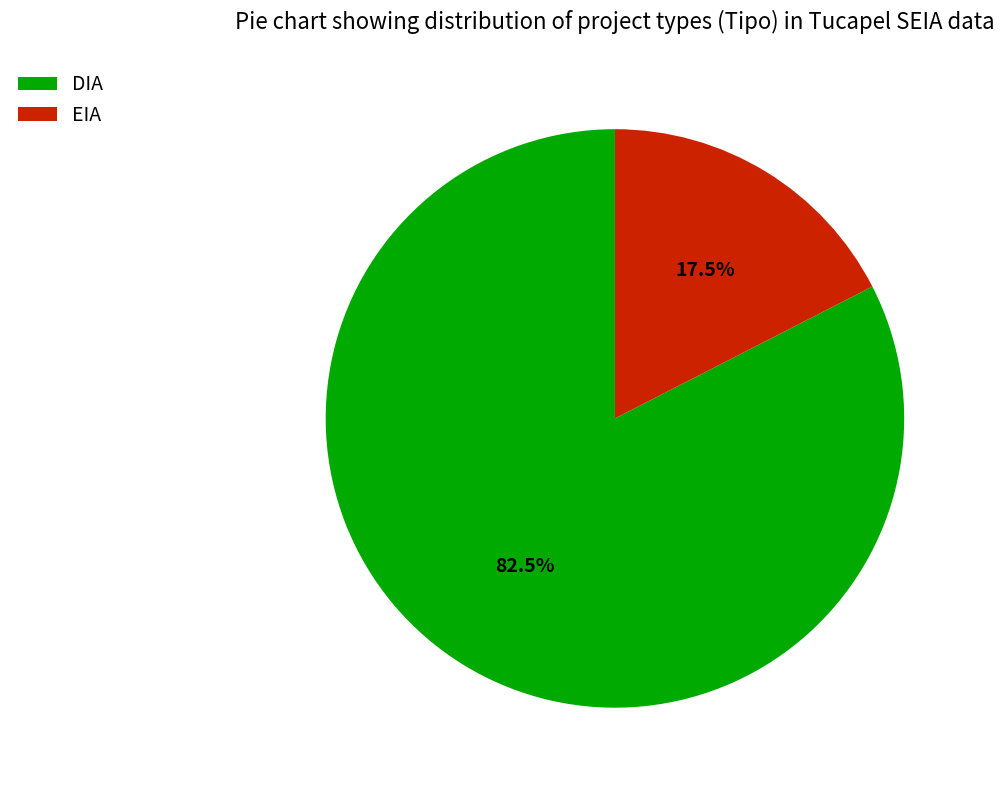

Is the sum of EIA and DIA greater than half?

Yes